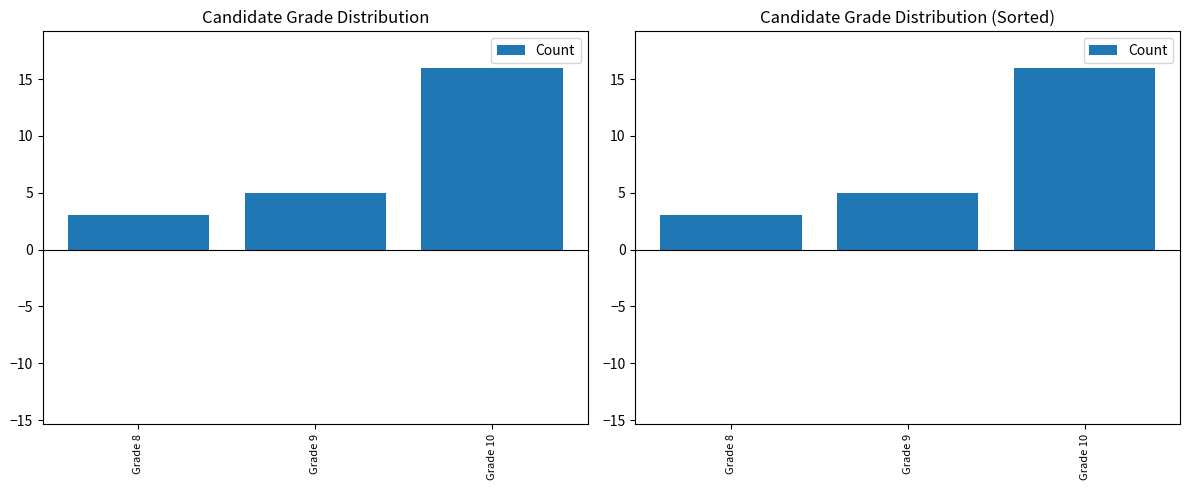

What is the ratio of the value at Grade 10 to the value at Grade 9?

3.2